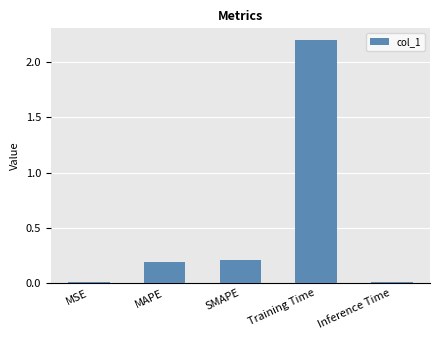

What is the maximum value shown in the chart?

2.2